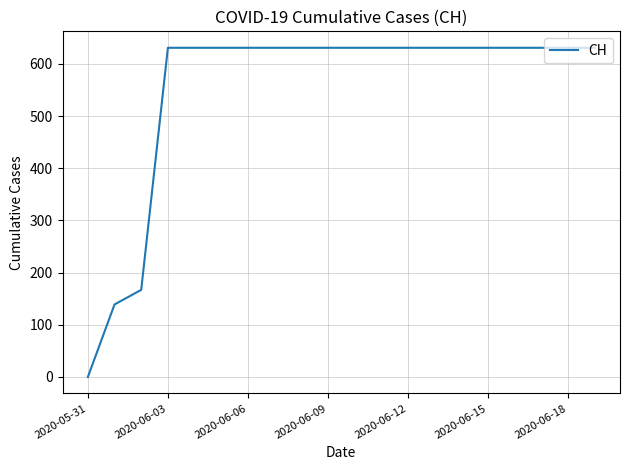

What is the difference between the maximum and minimum values?

631